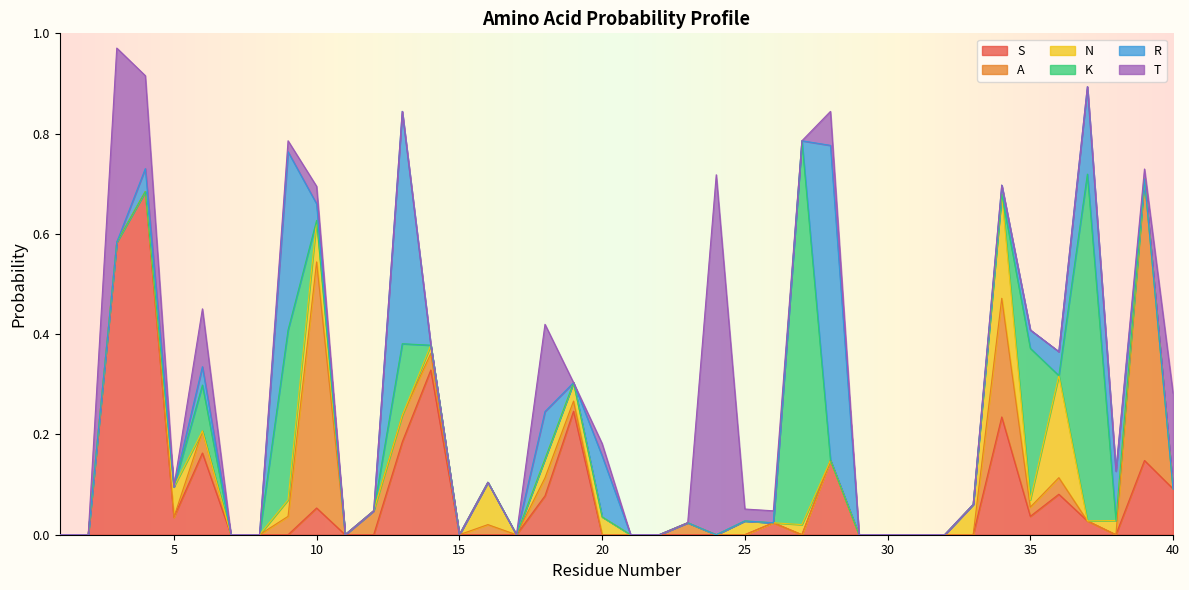

What is the total value across all series at 35?

0.4